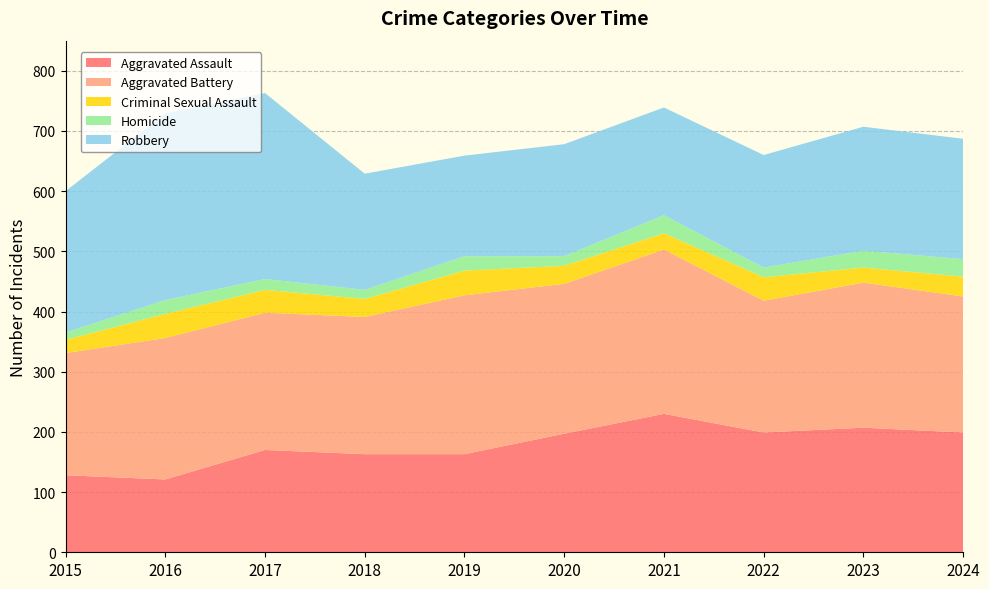

Reading left to right, what are all the values shown in this chart?

Aggravated Assault: 2015=128	2016=121	2017=170	2018=163	2019=163	2020=197	2021=230	2022=199	2023=207	2024=199
Aggravated Battery: 2015=203	2016=235	2017=228	2018=228	2019=264	2020=249	2021=273	2022=219	2023=241	2024=226
Criminal Sexual Assault: 2015=22	2016=40	2017=38	2018=30	2019=41	2020=30	2021=27	2022=39	2023=25	2024=33
Homicide: 2015=12	2016=23	2017=18	2018=15	2019=24	2020=16	2021=30	2022=16	2023=28	2024=29
Robbery: 2015=235	2016=310	2017=309	2018=193	2019=167	2020=186	2021=179	2022=187	2023=206	2024=200